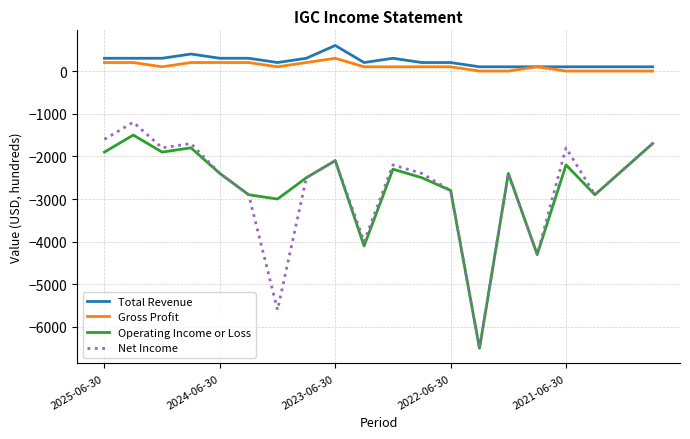

What are all the series names shown in the legend?

Total Revenue, Gross Profit, Operating Income or Loss, Net Income